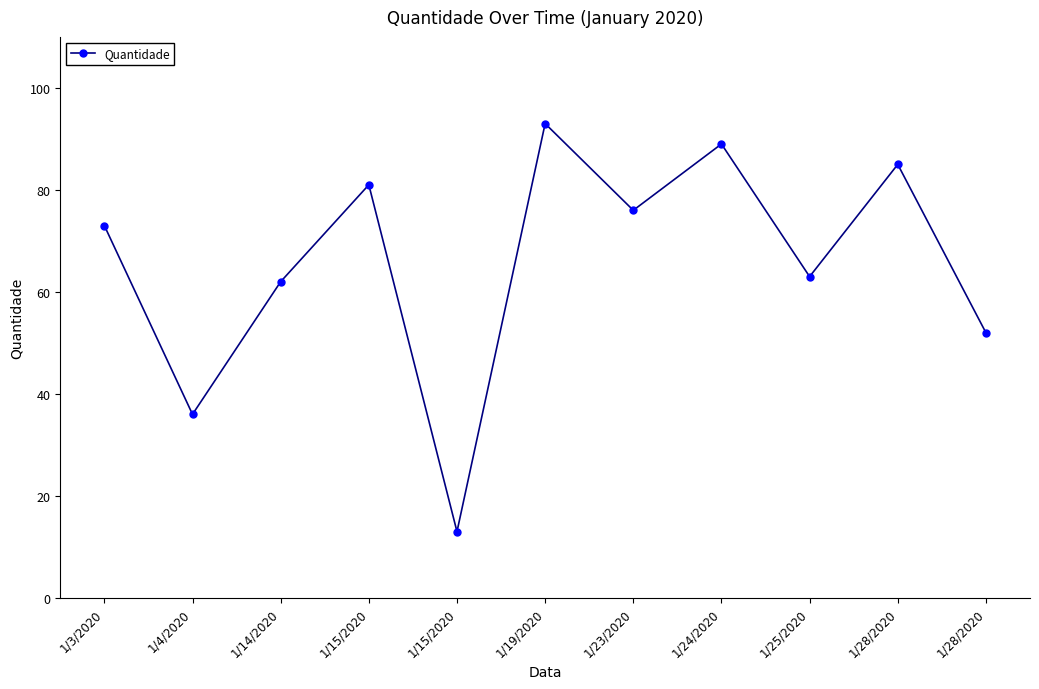

Reading right to left, transcribe all the data shown in this chart.

52	85	63	89	76	93	13	81	62	36	73